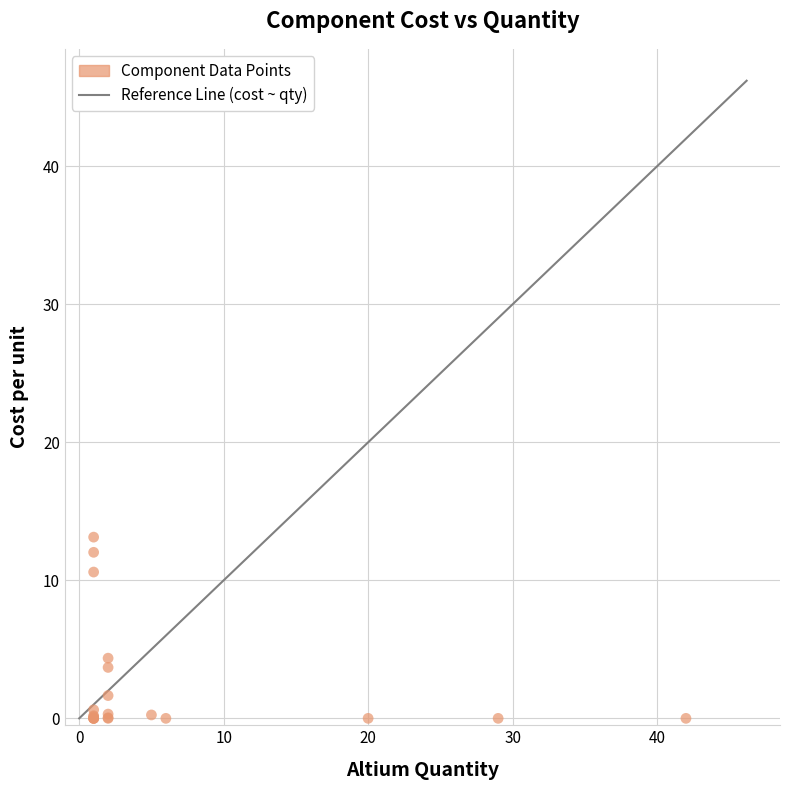

What Y value in the scatter plot is closest to 6?

4.4